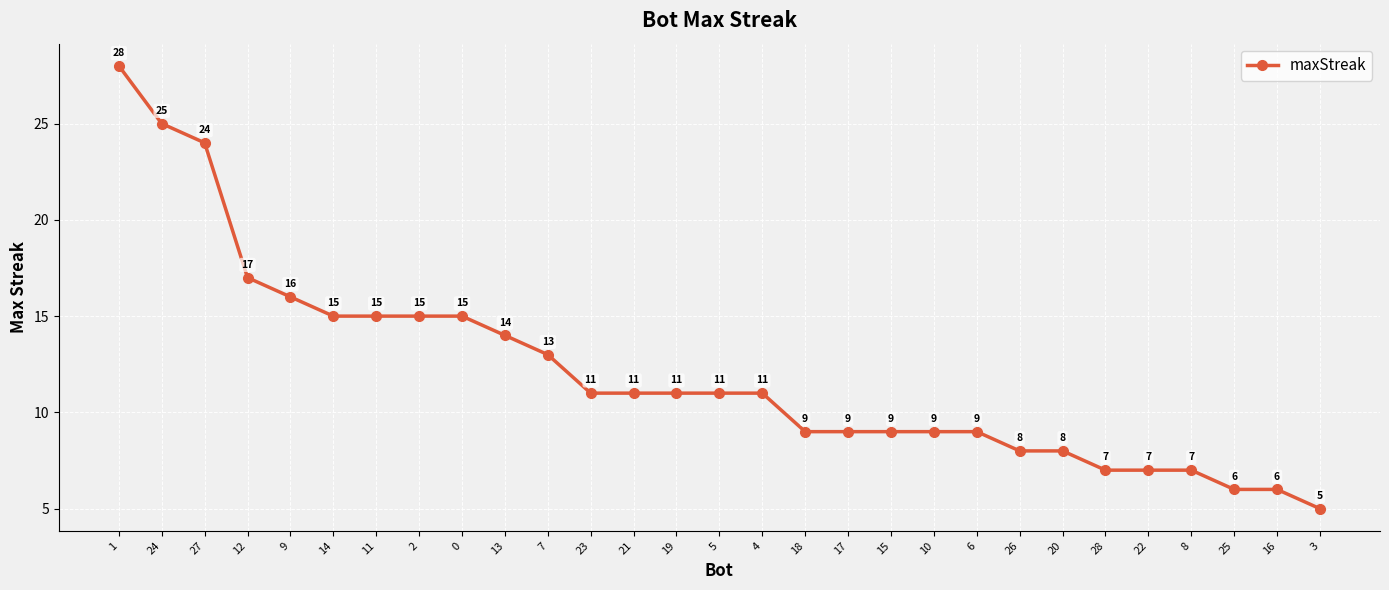

Does the chart have visible grid lines?

Yes